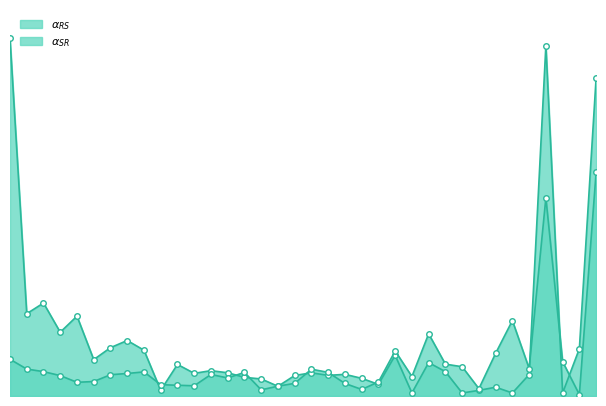

True or false: $\alpha_{SR}$ has a value of 6.5 at 32.

True